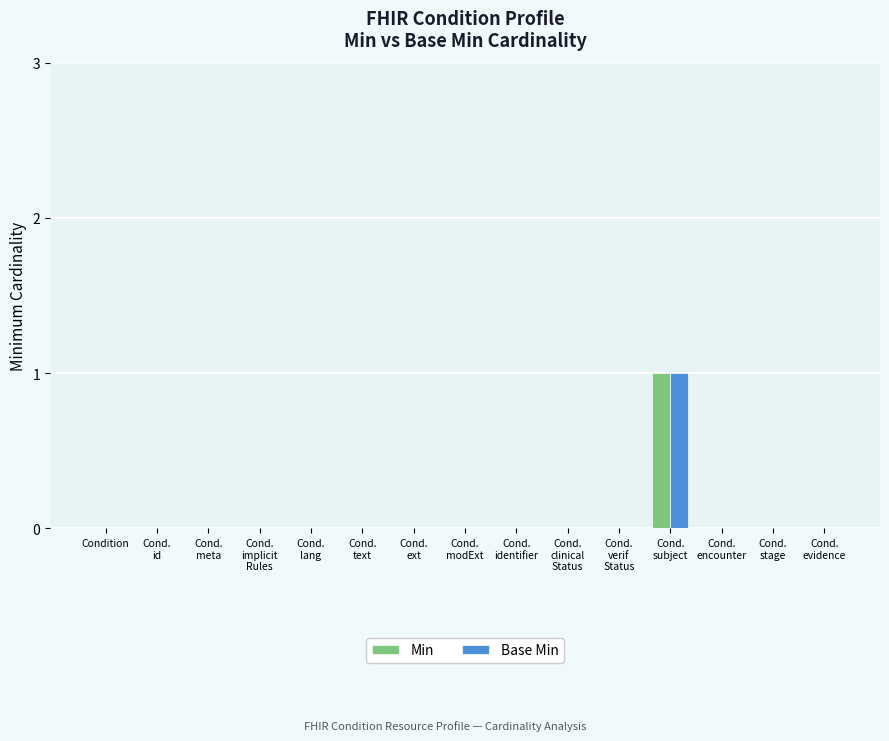

Reading left to right, extract all data points from this chart.

Min: Condition=0	Cond.
id=0	Cond.
meta=0	Cond.
implicit
Rules=0	Cond.
lang=0	Cond.
text=0	Cond.
ext=0	Cond.
modExt=0	Cond.
identifier=0	Cond.
clinical
Status=0	Cond.
verif
Status=0	Cond.
subject=1	Cond.
encounter=0	Cond.
stage=0	Cond.
evidence=0
Base Min: Condition=0	Cond.
id=0	Cond.
meta=0	Cond.
implicit
Rules=0	Cond.
lang=0	Cond.
text=0	Cond.
ext=0	Cond.
modExt=0	Cond.
identifier=0	Cond.
clinical
Status=0	Cond.
verif
Status=0	Cond.
subject=1	Cond.
encounter=0	Cond.
stage=0	Cond.
evidence=0